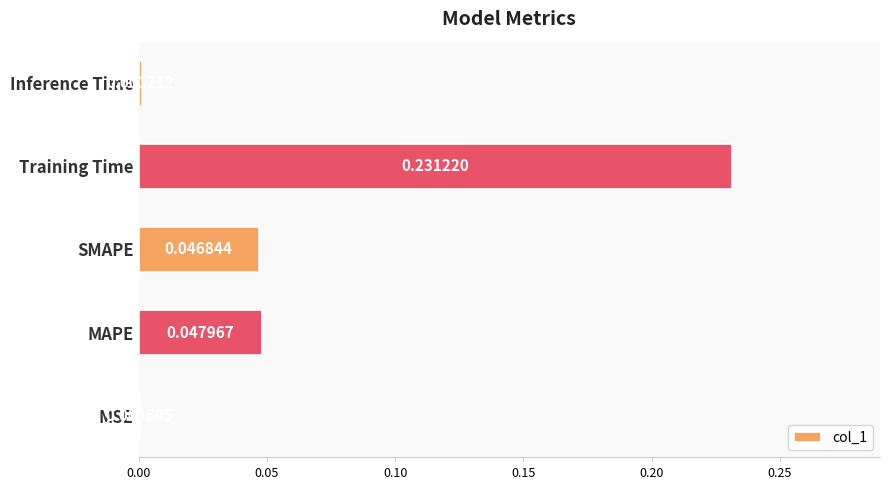

What is the sum of the values at Training Time and SMAPE?

0.3